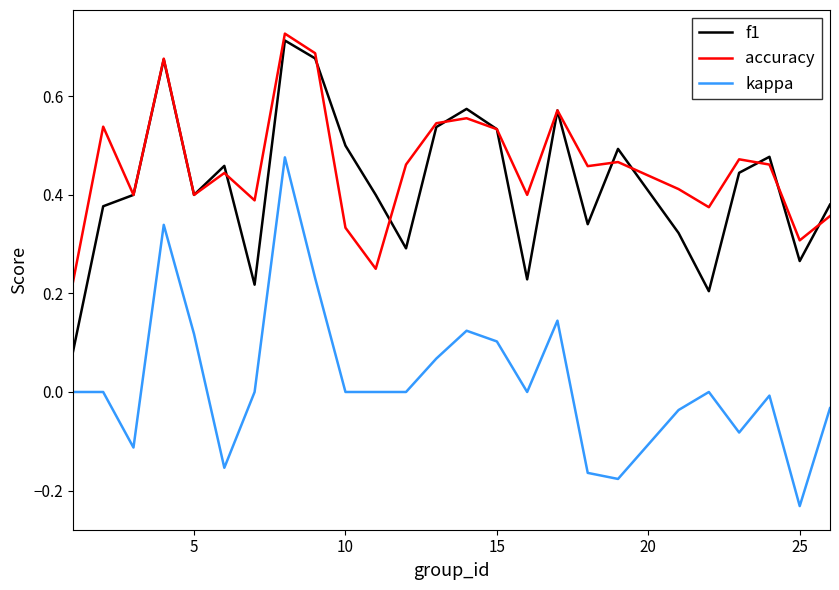

True or false: f1 and kappa intersect in this chart.

False